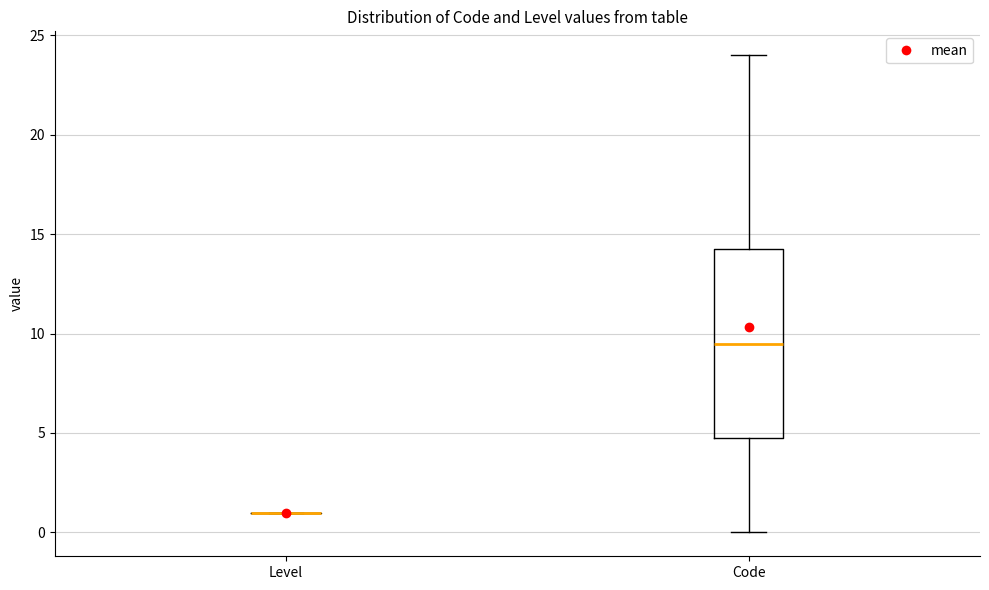

Reading left to right, read every box against the y-axis: the position of its median line, the range the box covers, and the ends of its whiskers. The values are not printed on the chart, so give them approximately, as read against the axis.

Level: box collapsed to a line at 1.0, whiskers 1.0 to 1.0
Code: median 9.5, box 5.0 to 14.5, whiskers 0.0 to 24.0